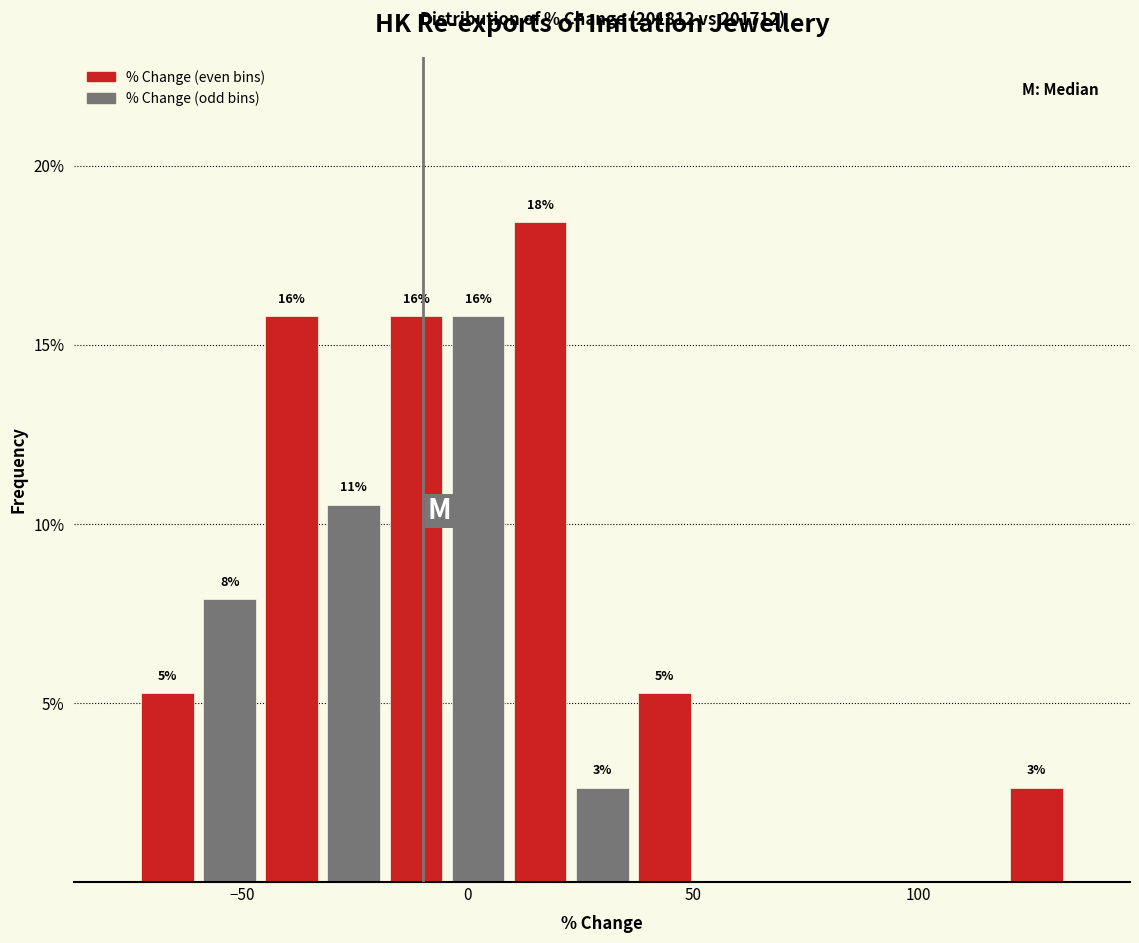

Read against the x-axis, roughly where is the centre of the tallest bar?

15